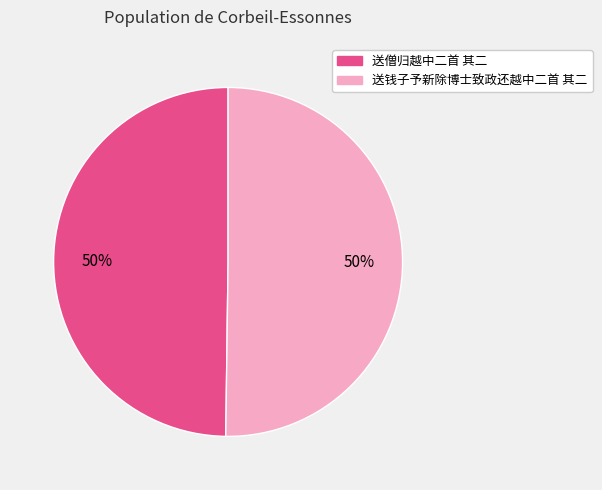

The 送僧归越中二首 其二 slice represents 63% of the pie. True or false?

False